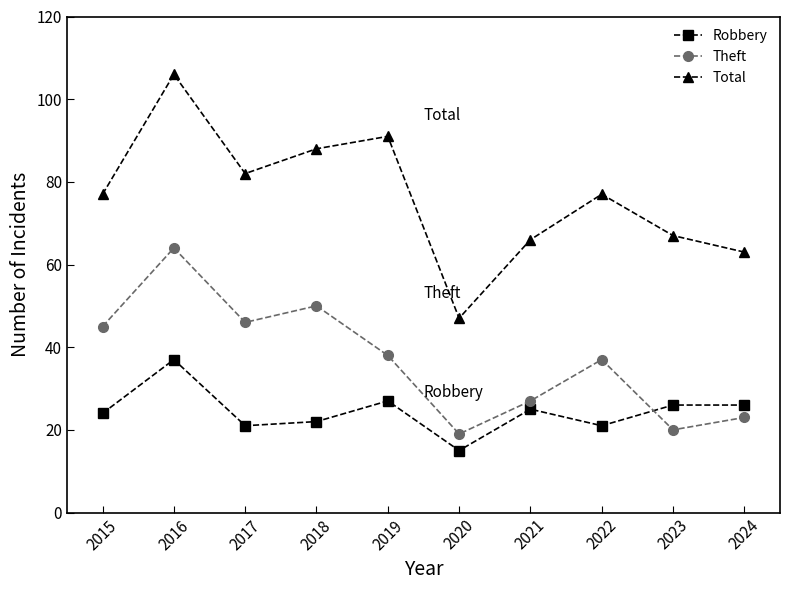

True or false: Total and Robbery cross at least once.

False